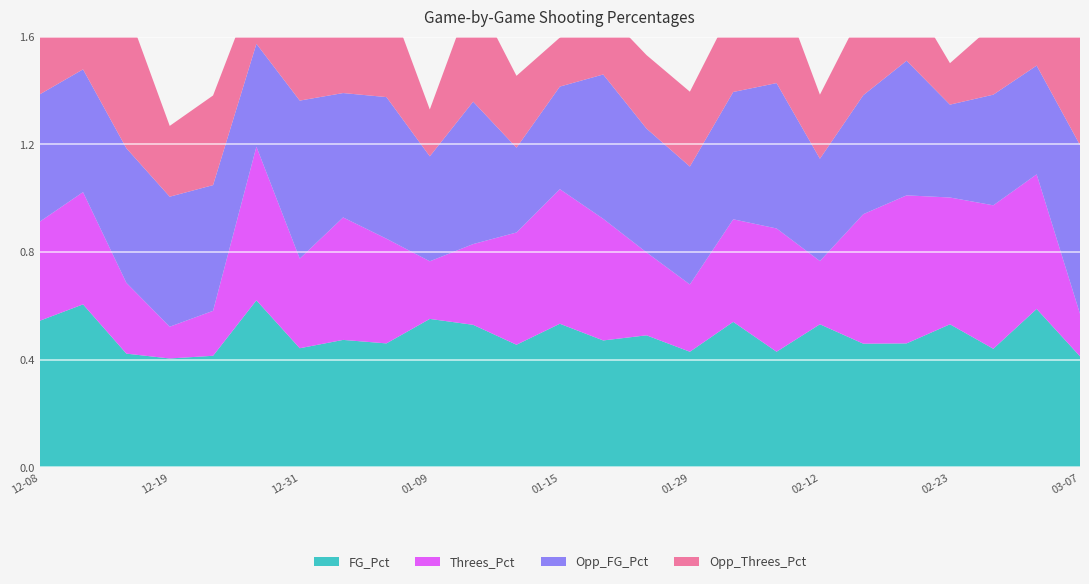

Reading right to left, list all the values displayed in this chart.

FG_Pct: 0.4	0.6	0.4	0.5	0.5	0.5	0.5	0.4	0.5	0.4	0.5	0.5	0.5	0.5	0.5	0.6	0.5	0.5	0.4	0.6	0.4	0.4	0.4	0.6	0.5
Threes_Pct: 0.2	0.5	0.5	0.5	0.6	0.5	0.2	0.5	0.4	0.2	0.3	0.5	0.5	0.4	0.3	0.2	0.4	0.5	0.3	0.6	0.2	0.1	0.3	0.4	0.4
Opp_FG_Pct: 0.6	0.4	0.4	0.3	0.5	0.4	0.4	0.5	0.5	0.4	0.5	0.5	0.4	0.3	0.5	0.4	0.5	0.5	0.6	0.4	0.5	0.5	0.5	0.5	0.5
Opp_Threes_Pct: 0.4	0.4	0.3	0.2	0.3	0.3	0.2	0.4	0.3	0.3	0.3	0.2	0.2	0.3	0.4	0.2	0.4	0.3	0.5	0.2	0.3	0.3	0.5	0.2	0.4